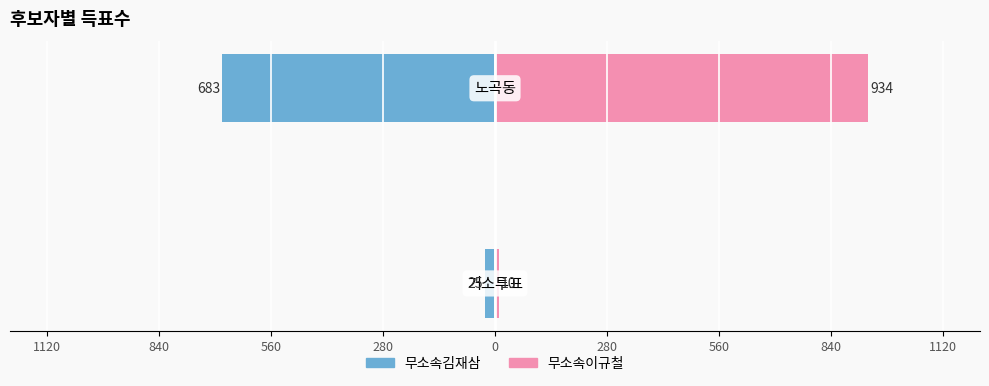

Which series has the largest range (max minus min)?

무소속이규철